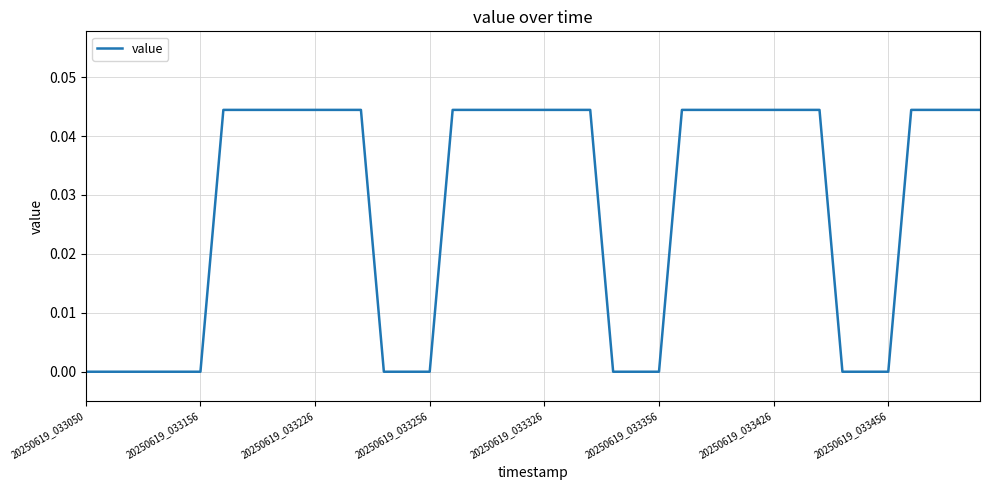

What is the sum of all values?

1.1